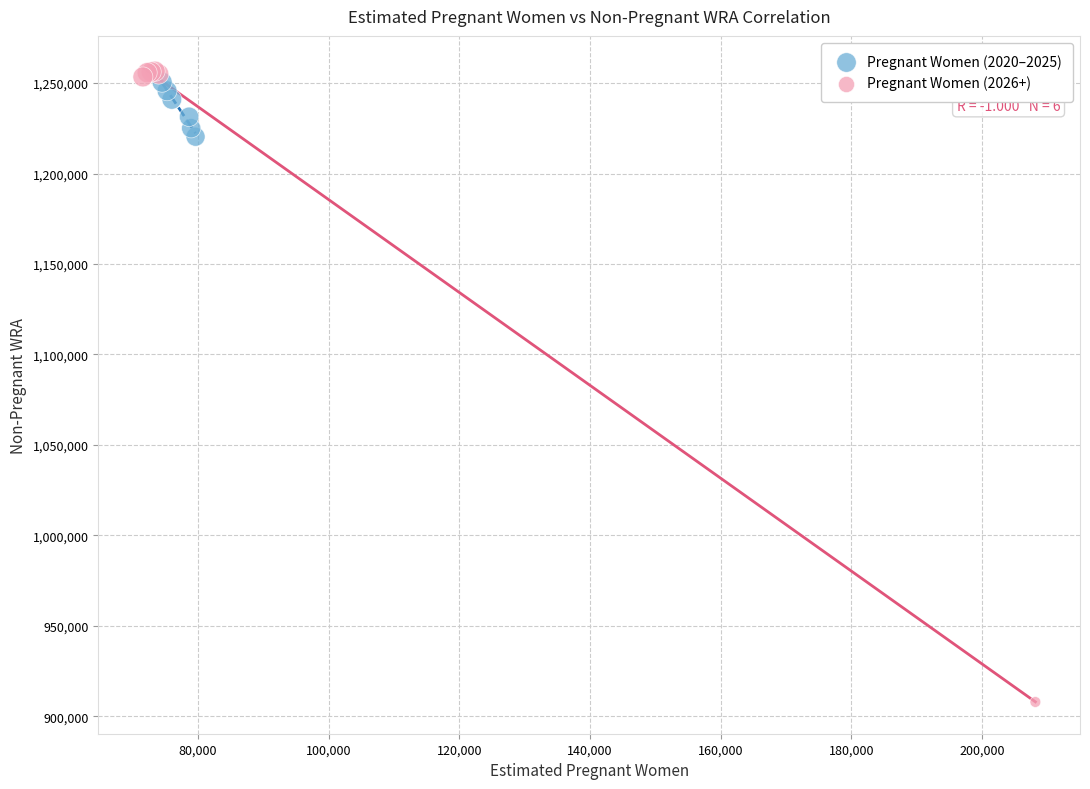

Which series has the widest spread of Y values?

Pregnant Women (2026+)